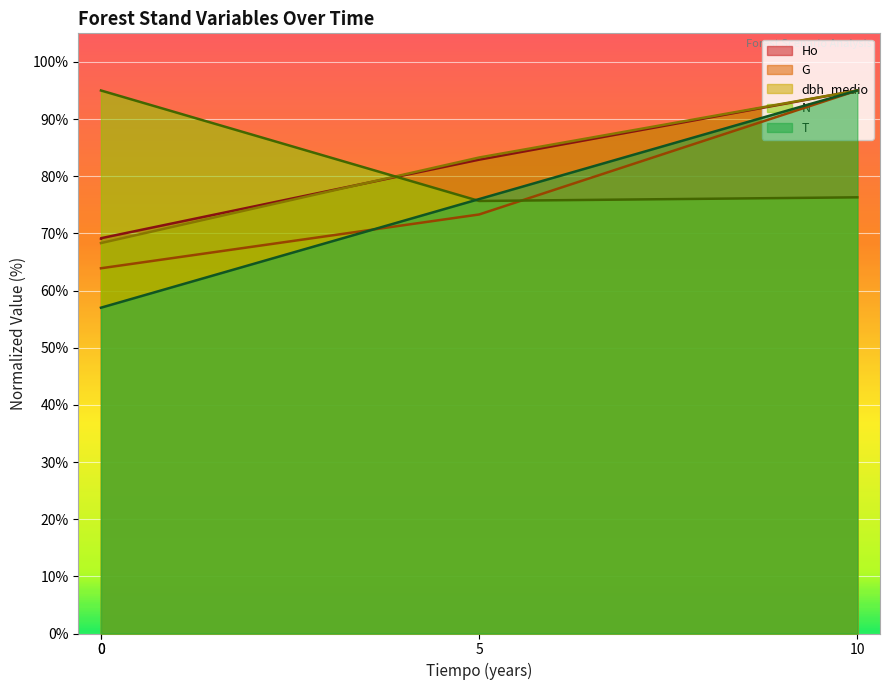

True or false: Ho has more than 0 interior local peaks.

False